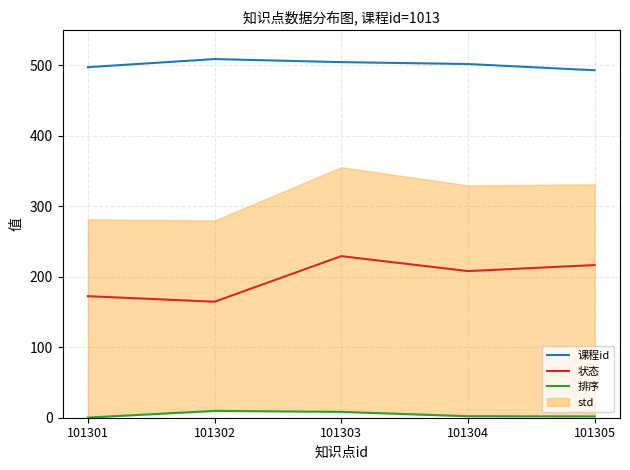

At which category is the sum across all series the highest?

101303